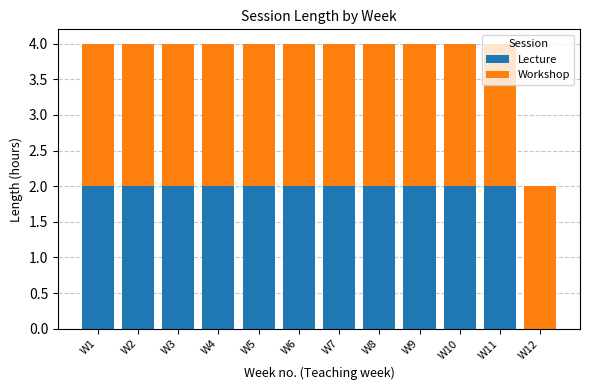

What is the total value across all series at W11?

4